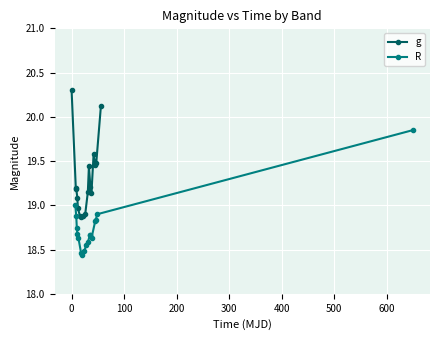

Does the chart display data point markers on the line(s)?

Yes